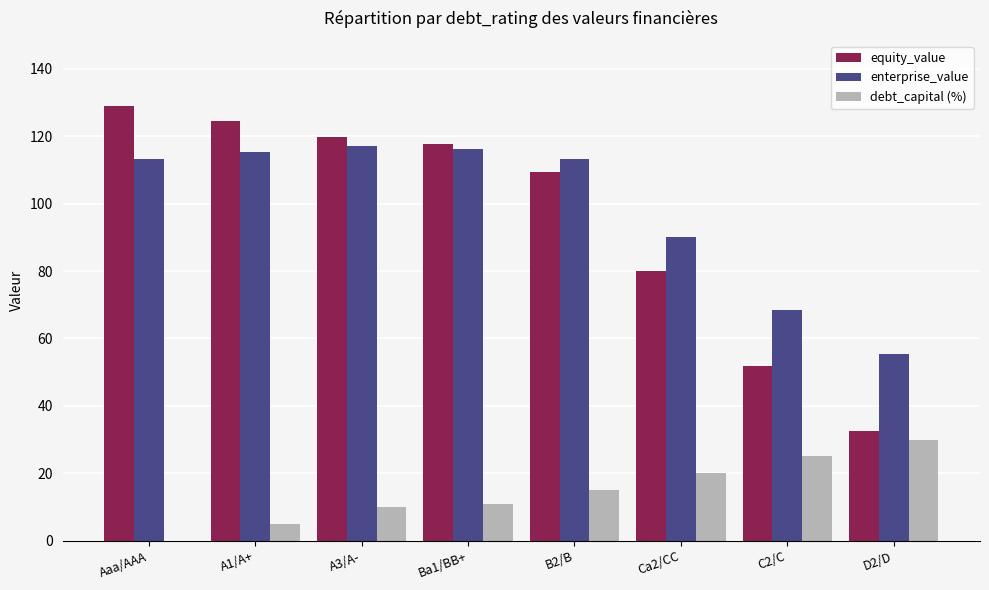

What is the total value across all series at Aaa/AAA?

242.2